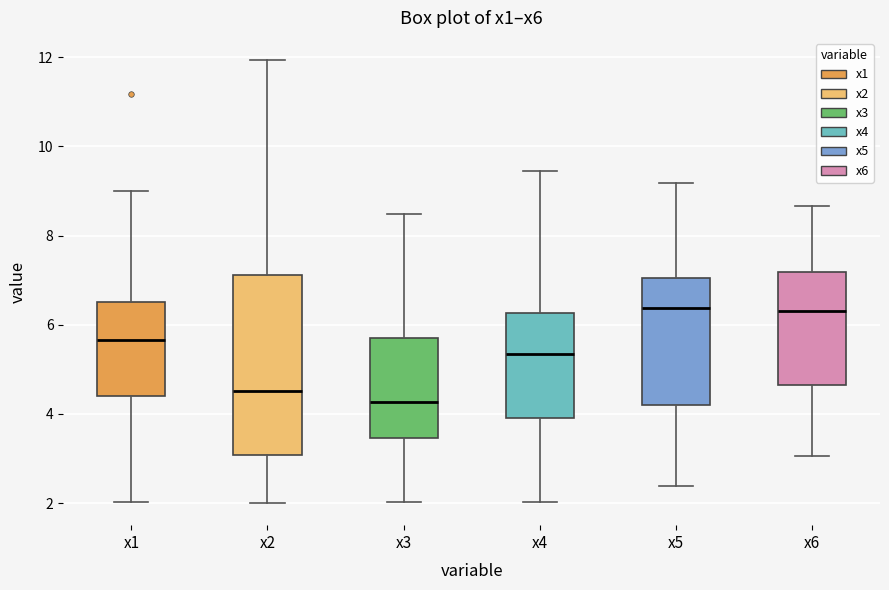

Where is the upper edge of the box for x5 on the y-axis? The values are not printed on the chart, so give them approximately, as read against the axis.

7.0